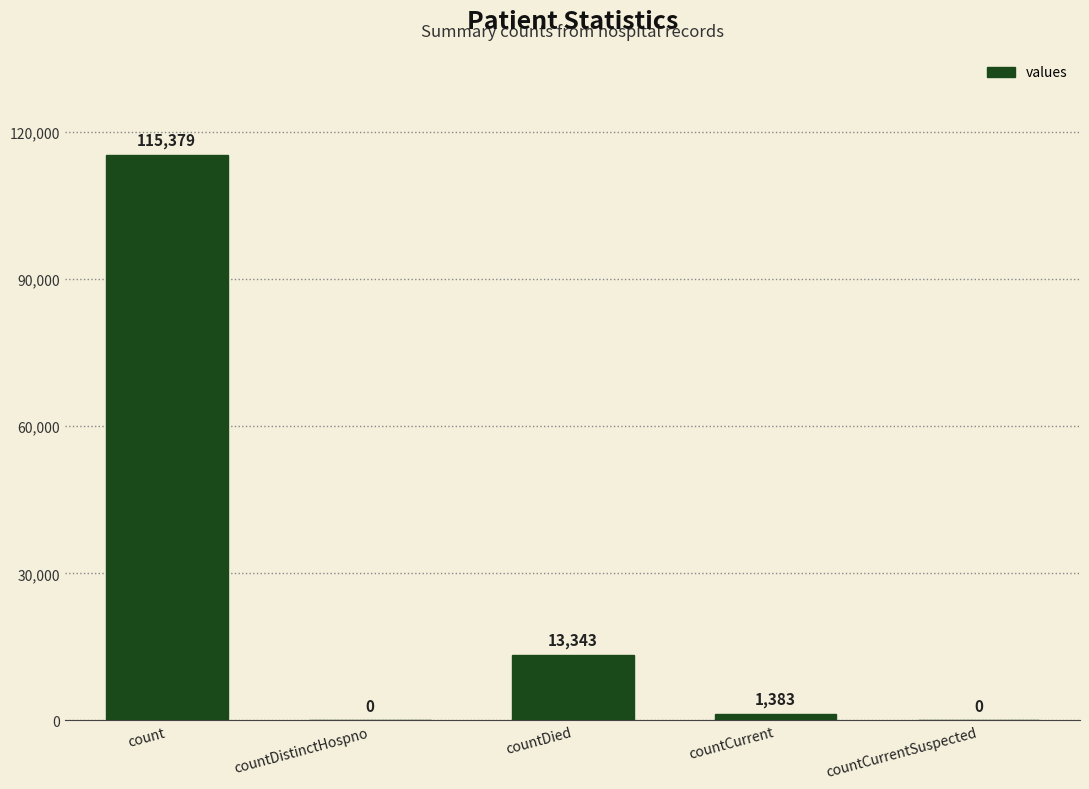

True or false: the data shows -54396 at countCurrentSuspected.

False